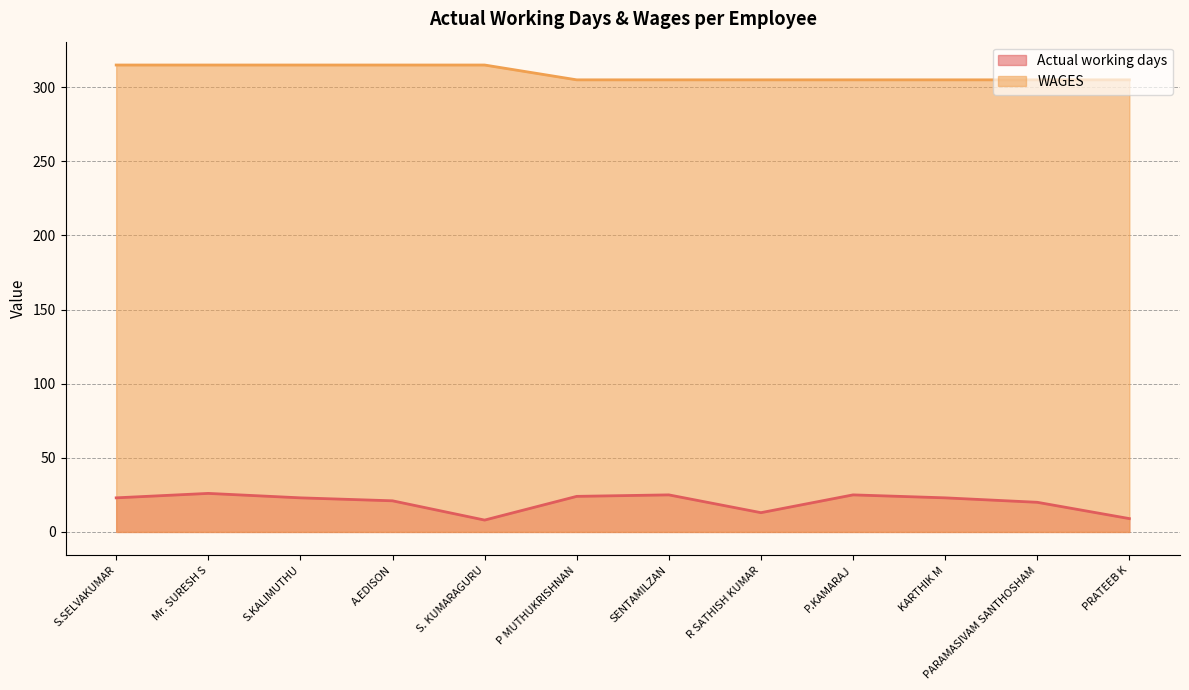

How many lines are shown in the chart?

2